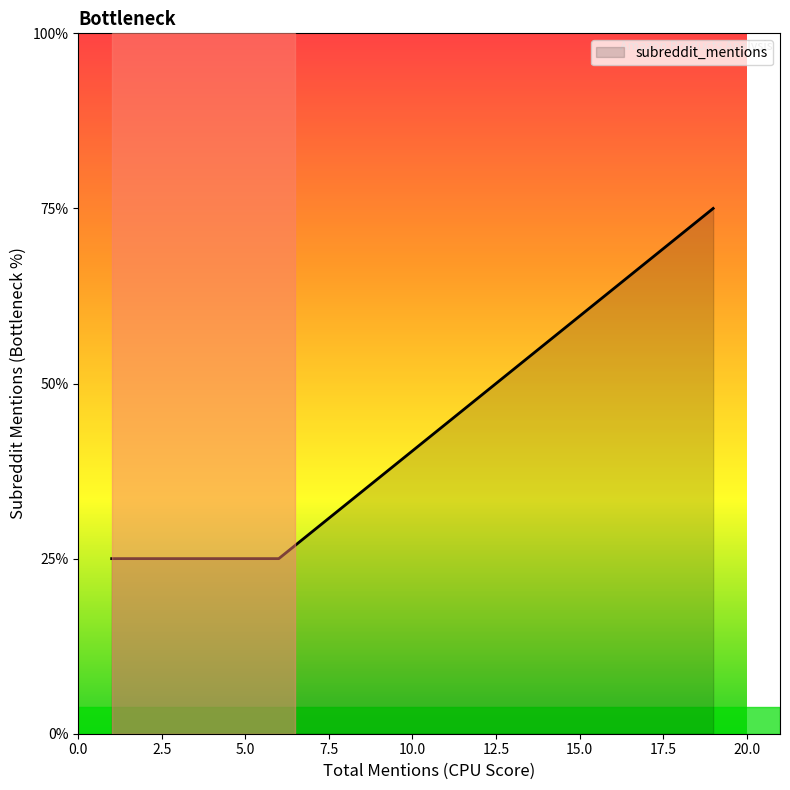

At which category does the chart reach its minimum across all series?

6